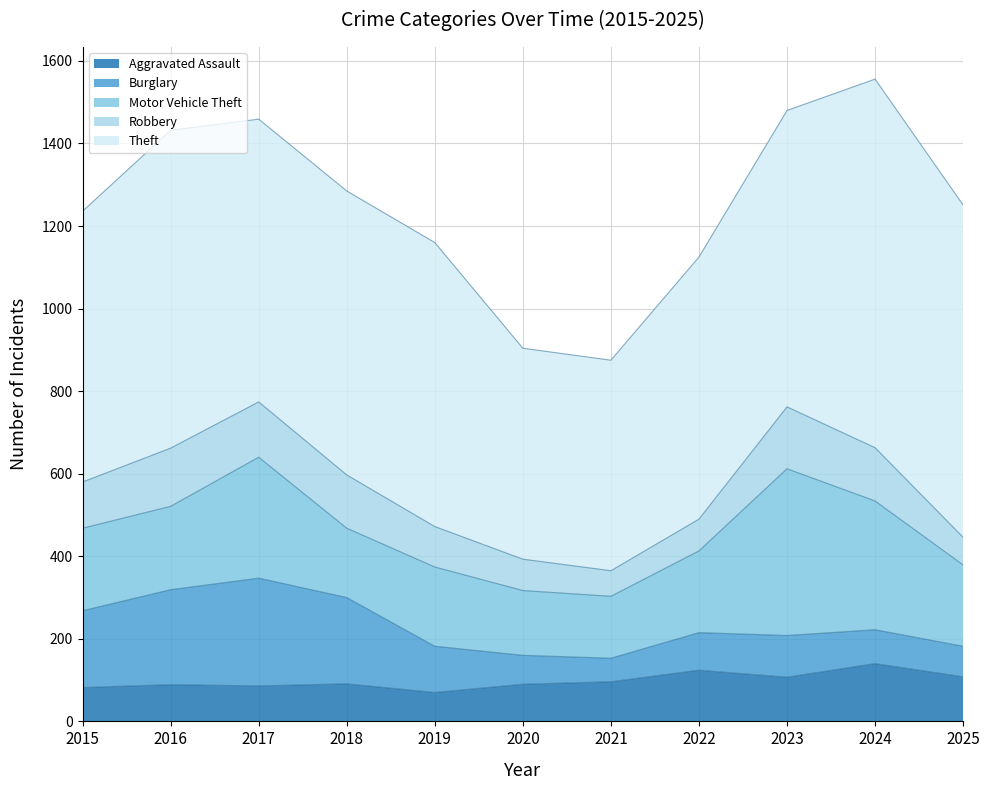

List the series in order of their peak value, lowest first.

Aggravated Assault, Robbery, Burglary, Motor Vehicle Theft, Theft